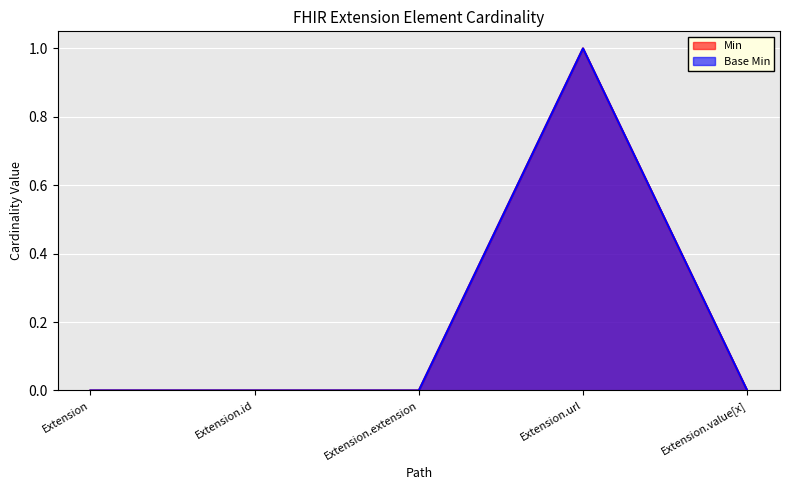

True or false: Base Min and Min intersect in this chart.

False